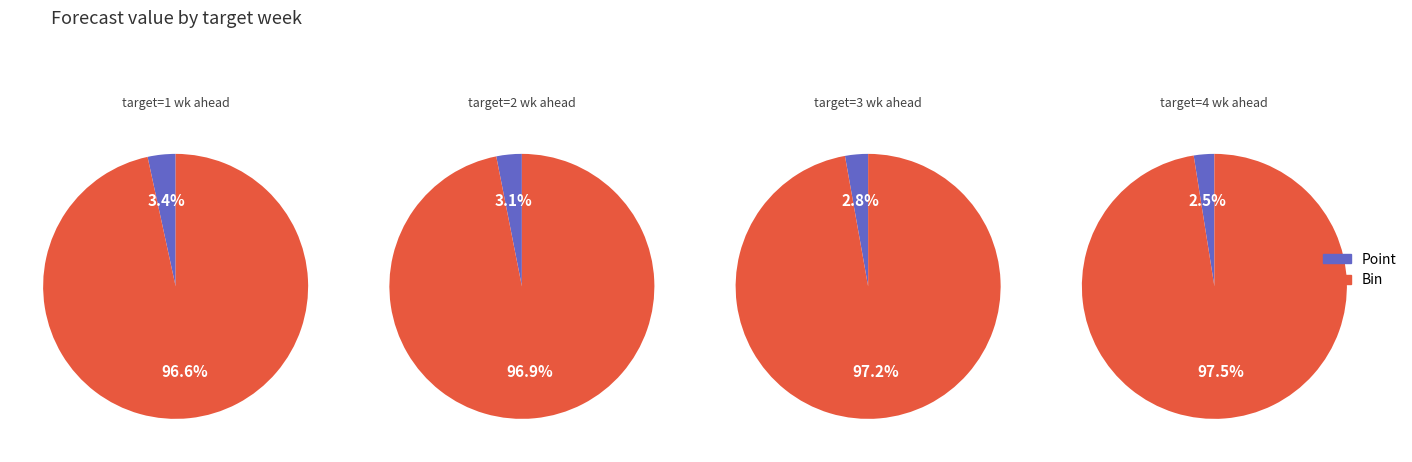

What percentage do 3 wk ahead and 4 wk ahead together represent?

44.9%